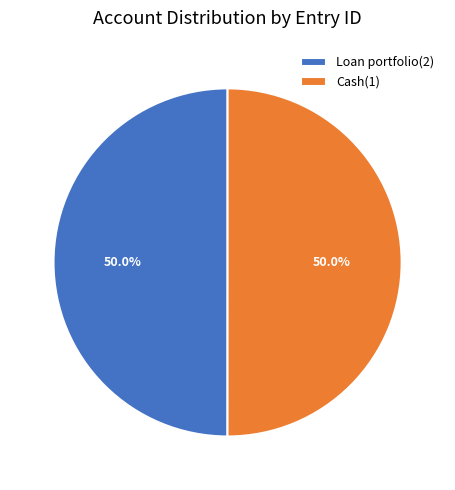

What portion of the pie excludes Cash(1)?

50.0%